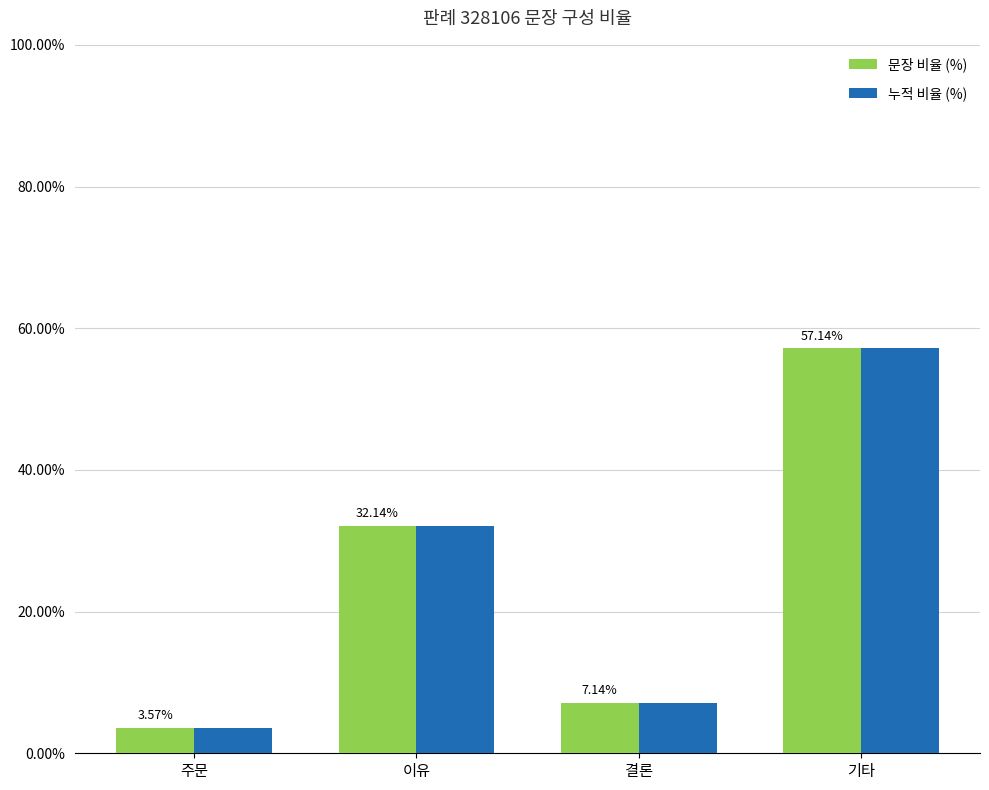

Where is 누적 비율 (%) nearest to the value 30?

이유